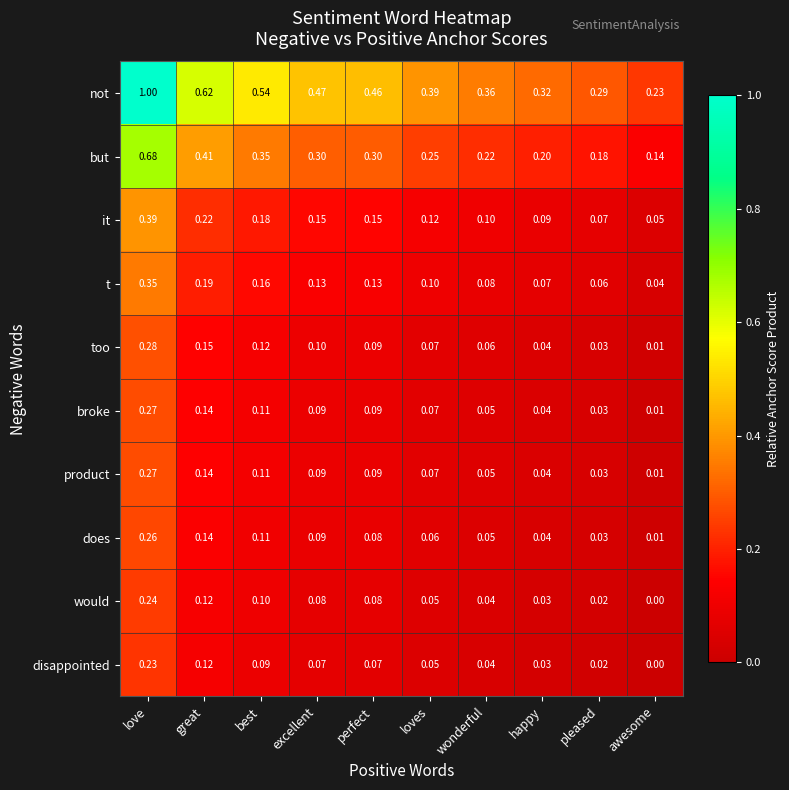

At which label is but closest to 0?

awesome